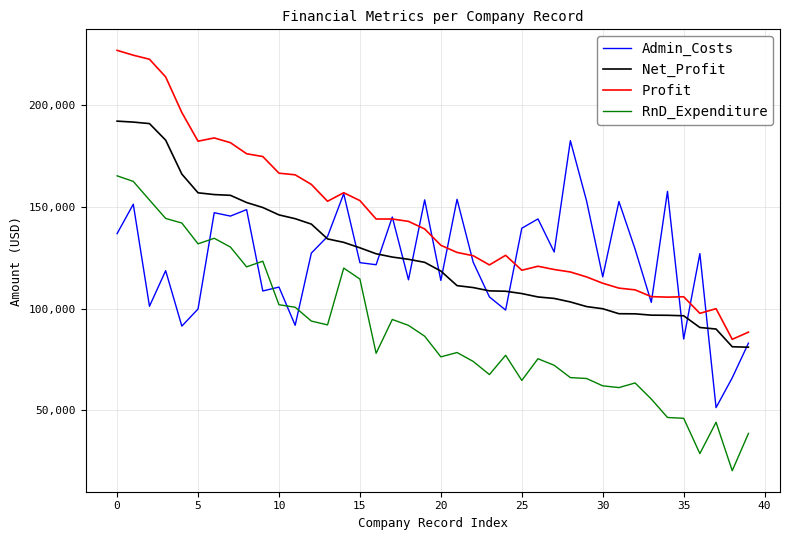

True or false: Profit and RnD_Expenditure intersect in this chart.

False